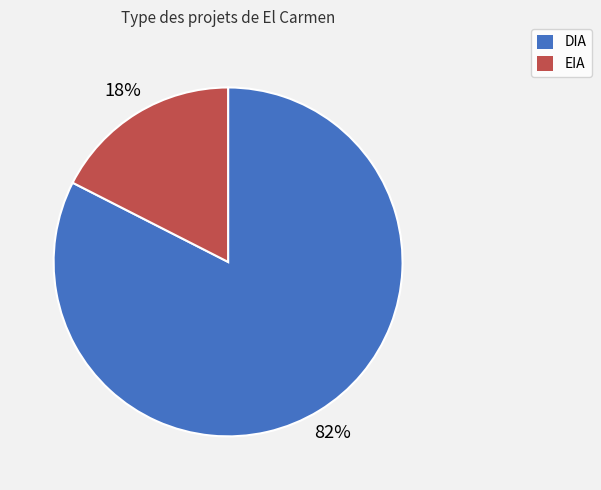

True or false: EIA accounts for 9% of the total.

False